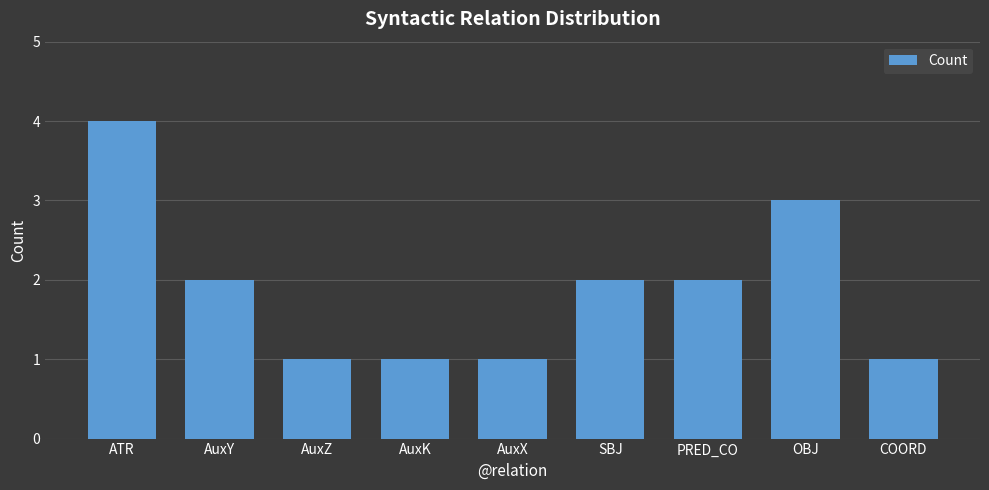

Which category has the highest value across all series?

ATR